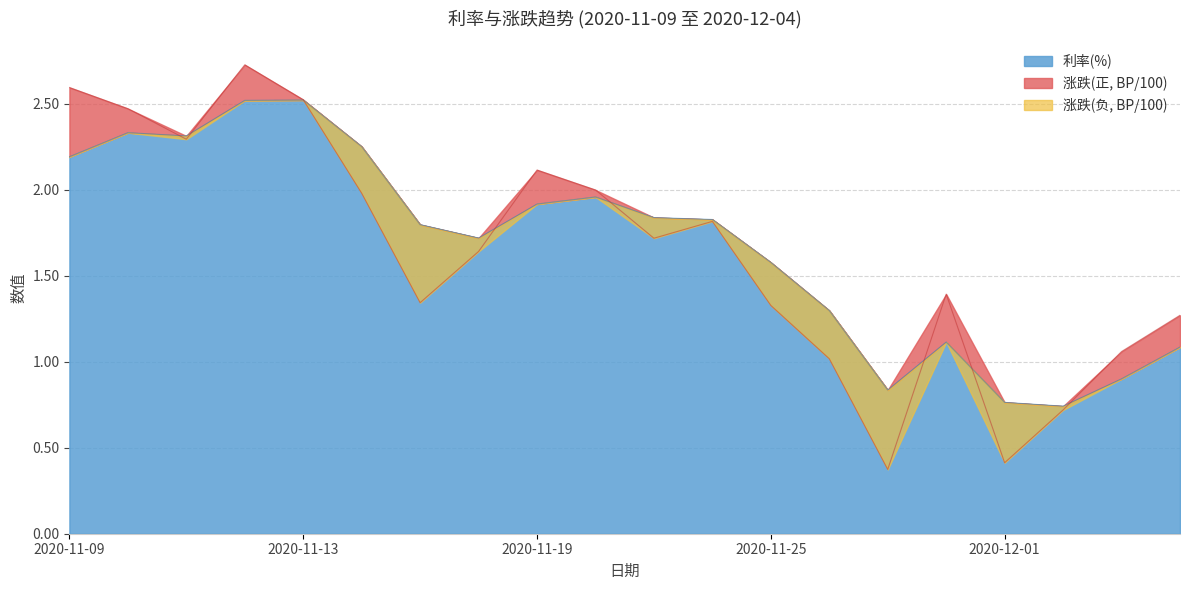

Count the number of categories in the chart.

20